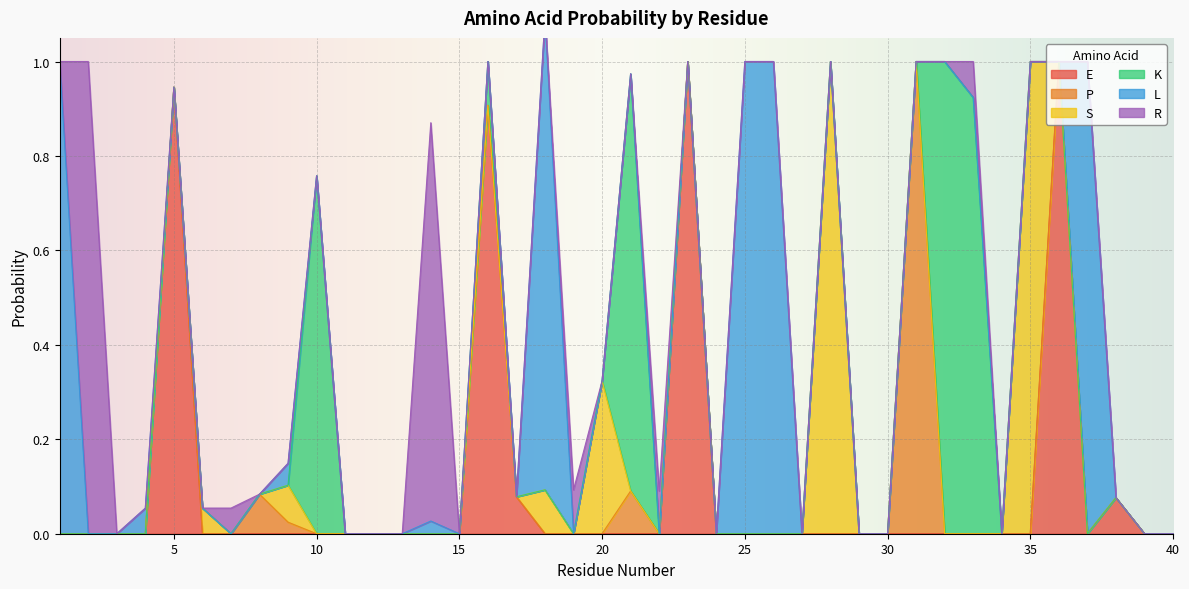

How many series are shown in this chart?

6